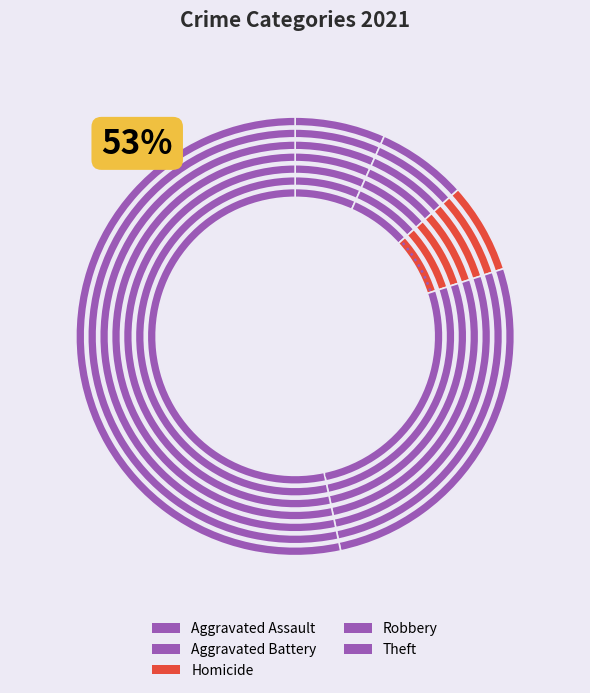

Between Robbery and Aggravated Battery, which is larger?

Robbery